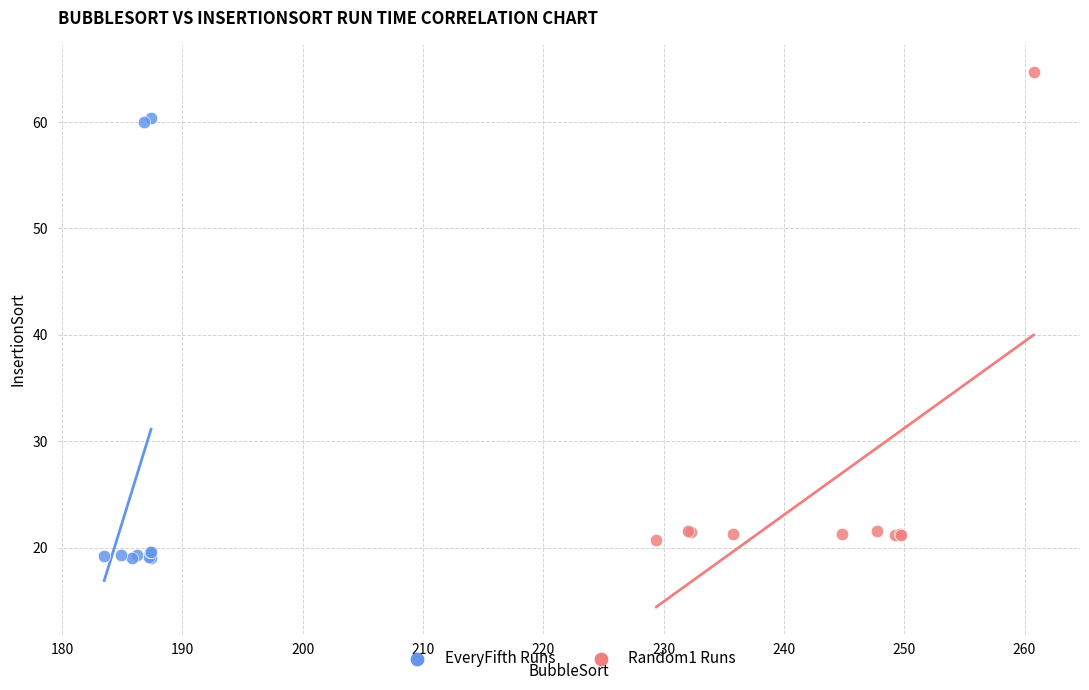

Which series has the widest spread of Y values?

Random1 Runs